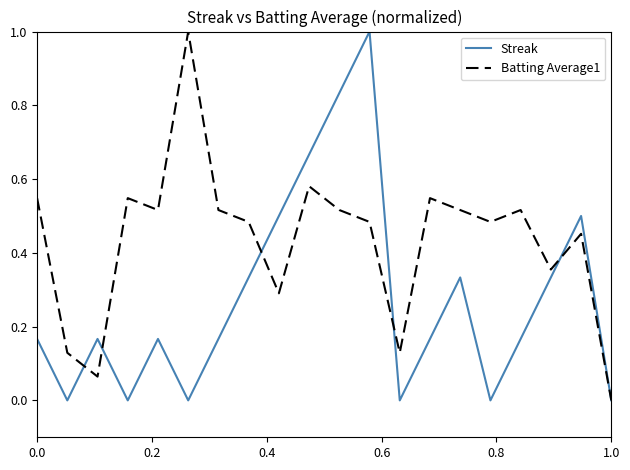

What is the greatest value displayed?

1.0